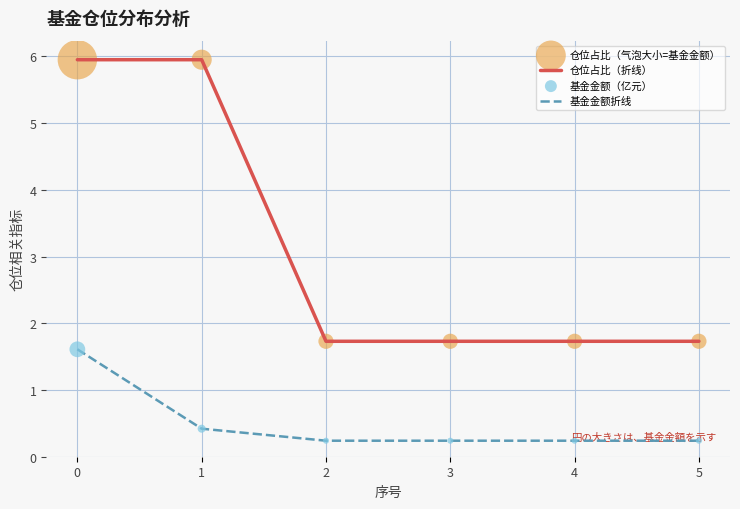

Which series has the largest range (max minus min)?

仓位占比（折线）